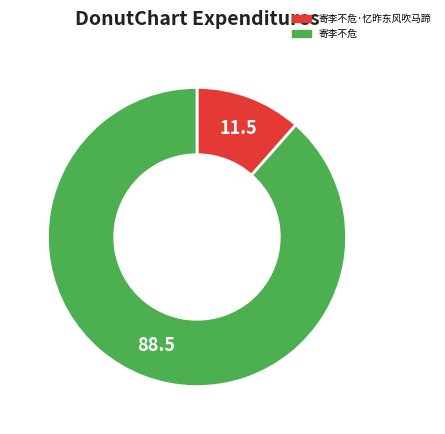

Is there a majority slice in this chart?

Yes